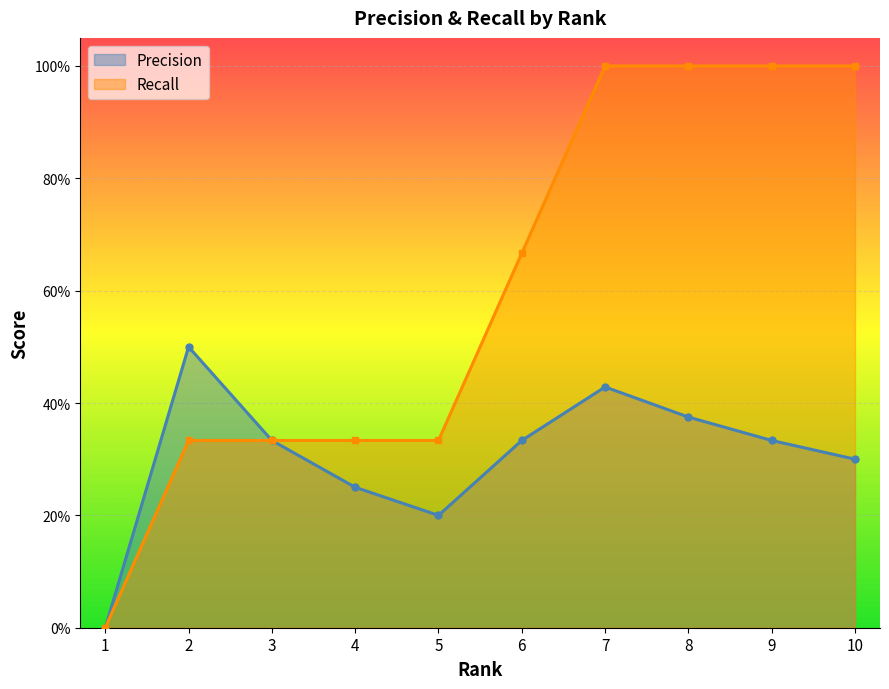

True or false: Recall and Precision intersect in this chart.

False